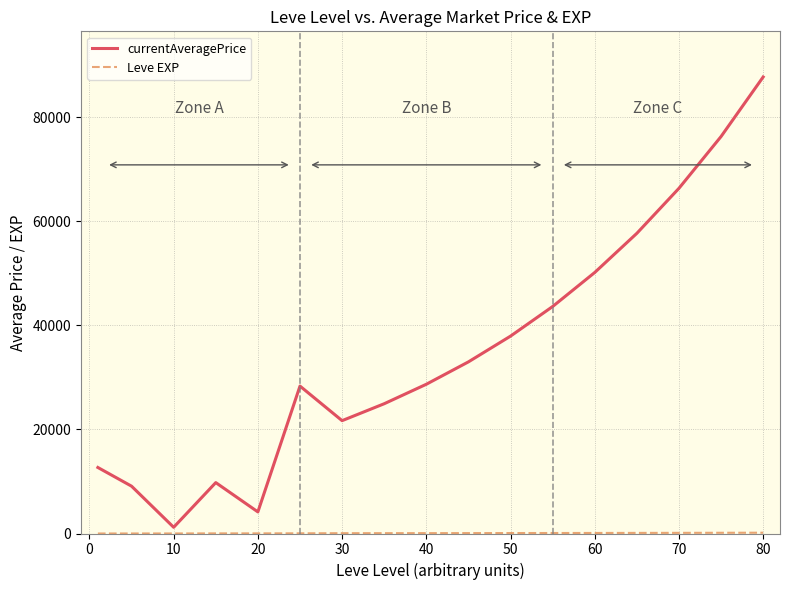

Which series has the largest total across all categories?

currentAveragePrice